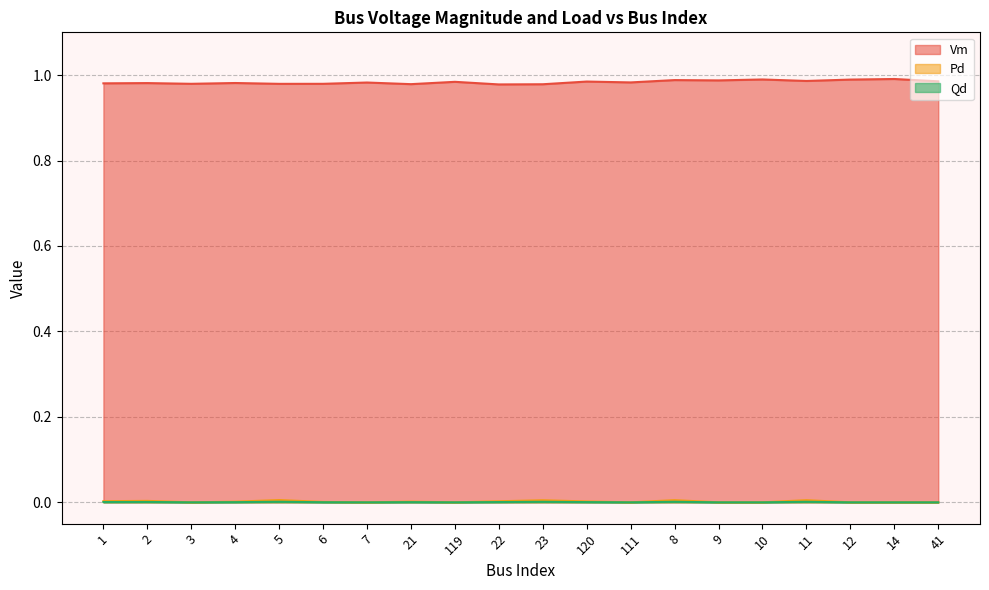

True or false: Pd has a value of 0.0 at 4.

True